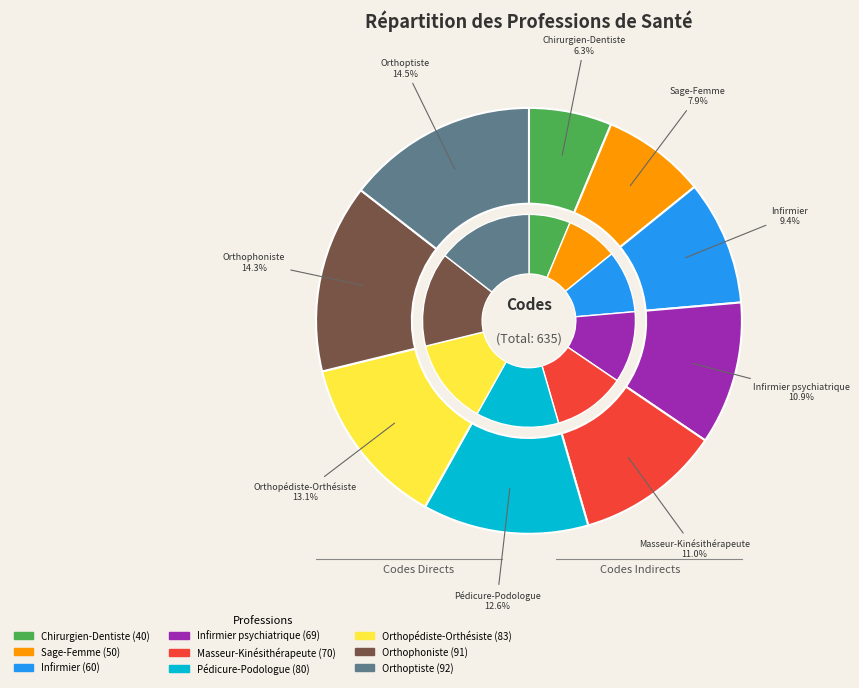

How many slices are in this pie chart?

9